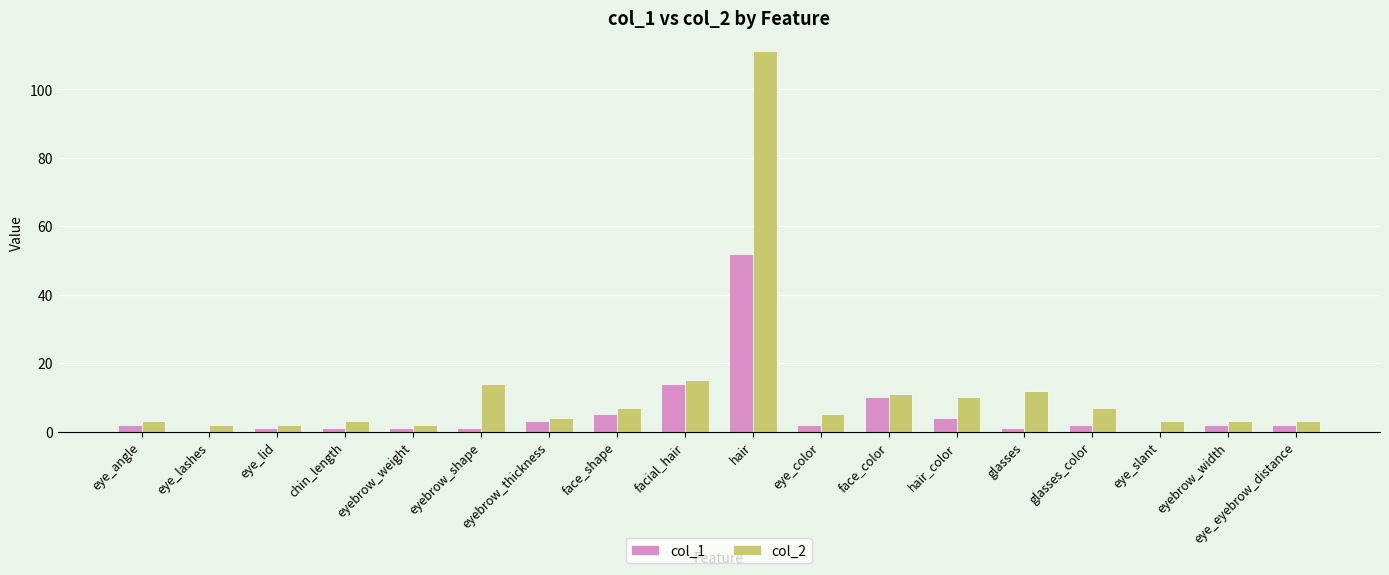

The value of col_2 at eye_eyebrow_distance is 3. True or false?

True